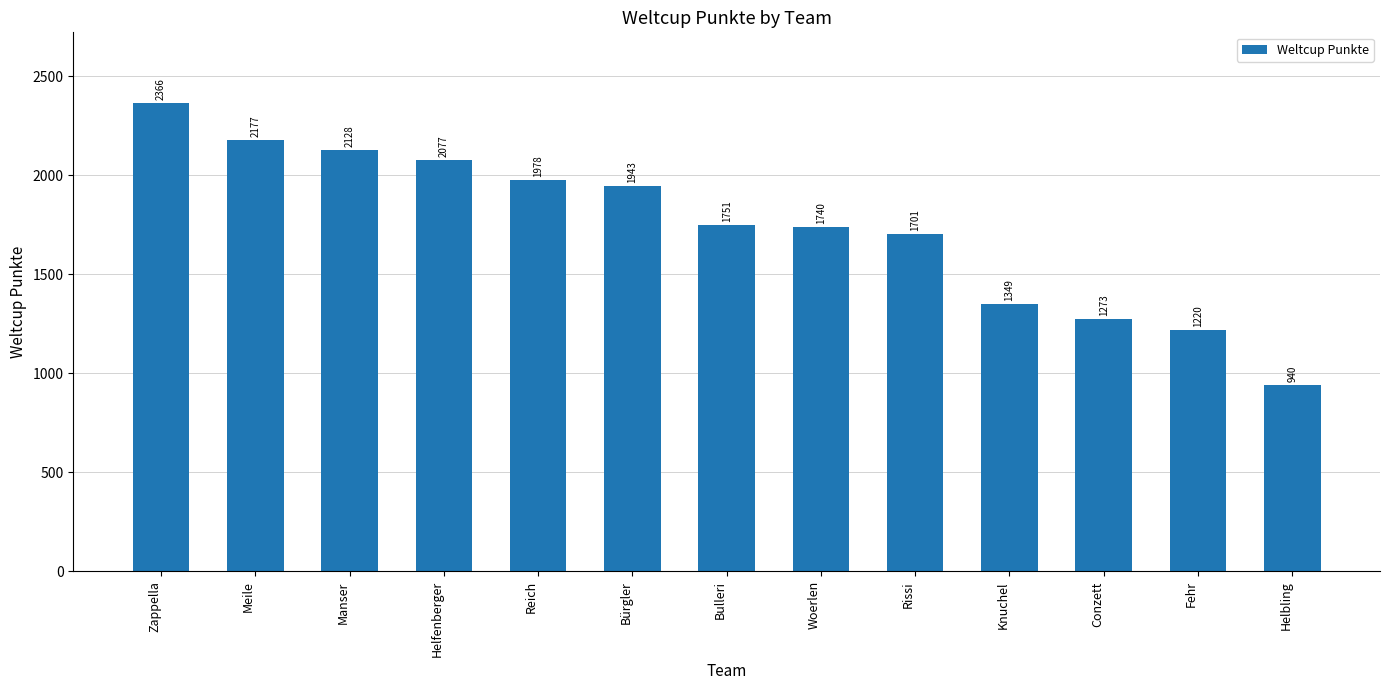

What is the maximum value shown in the chart?

2366